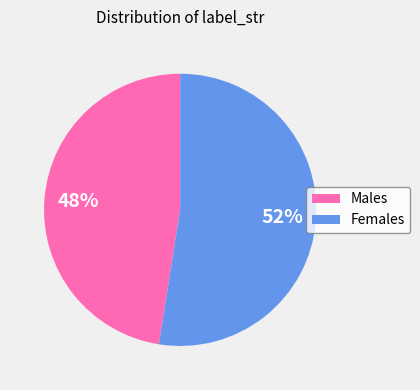

Which category has the smallest portion of the pie?

Males